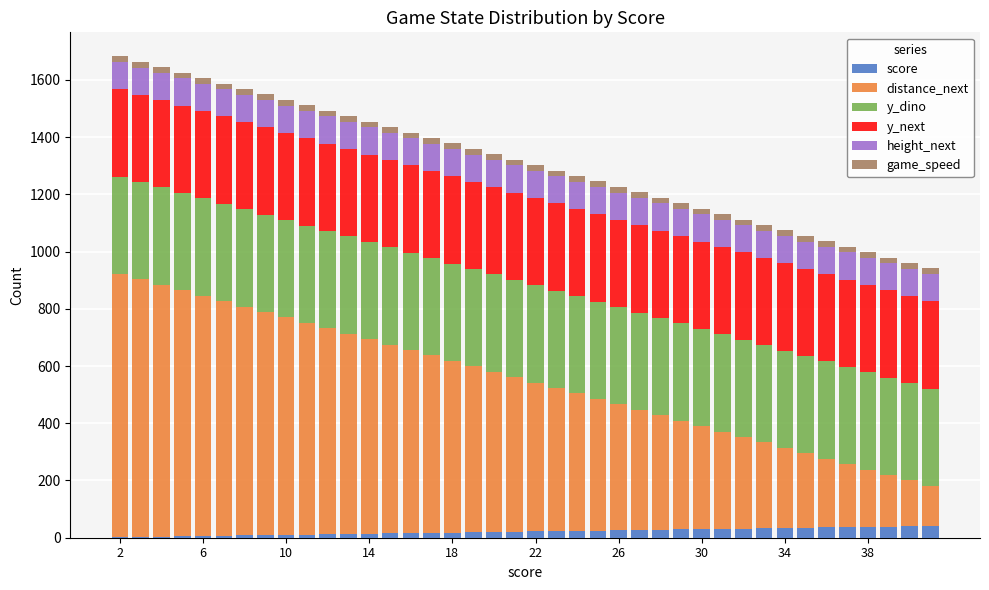

Count the number of data series in this chart.

6